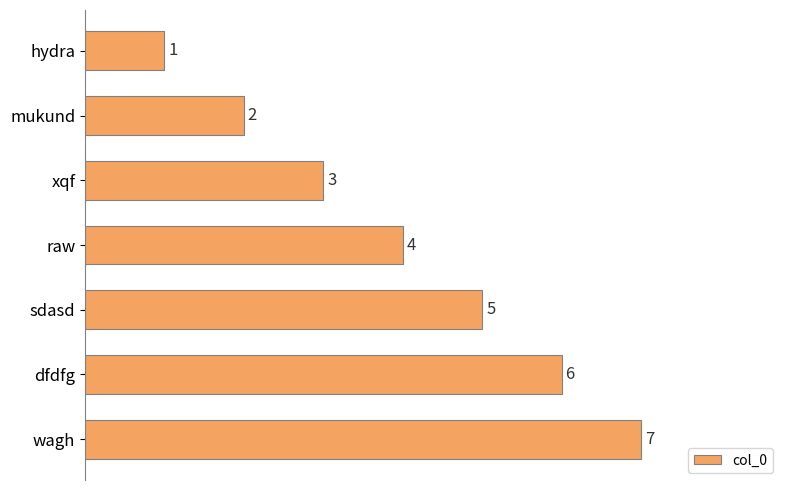

How many bars are there in total?

7